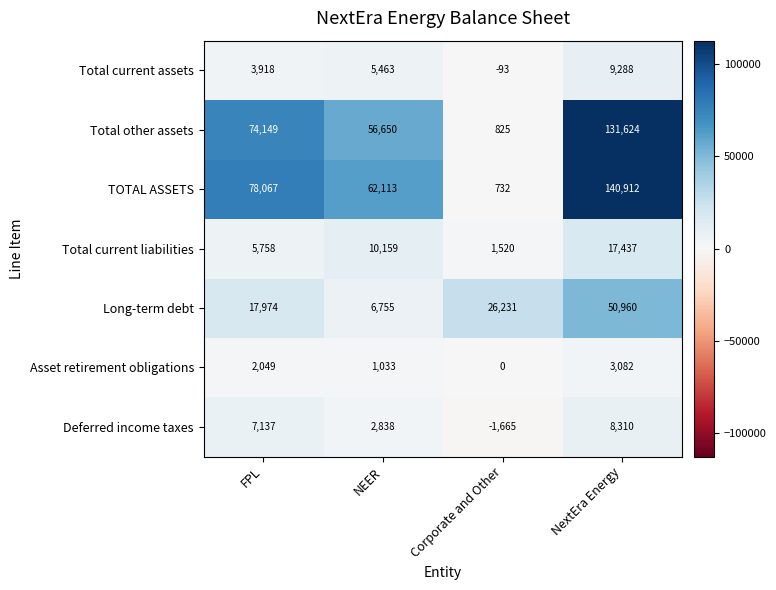

What is the difference between the Long-term debt values at NEER and Corporate and Other?

19476